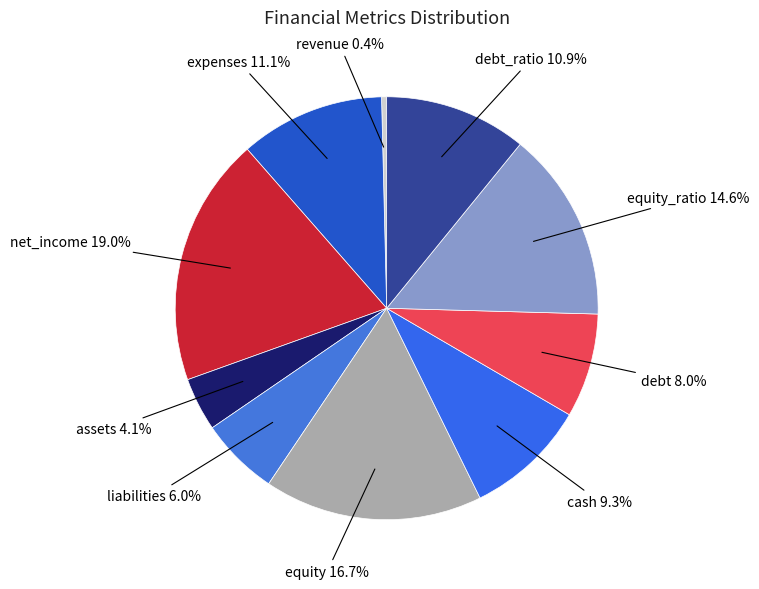

How many segments does this pie chart have?

10